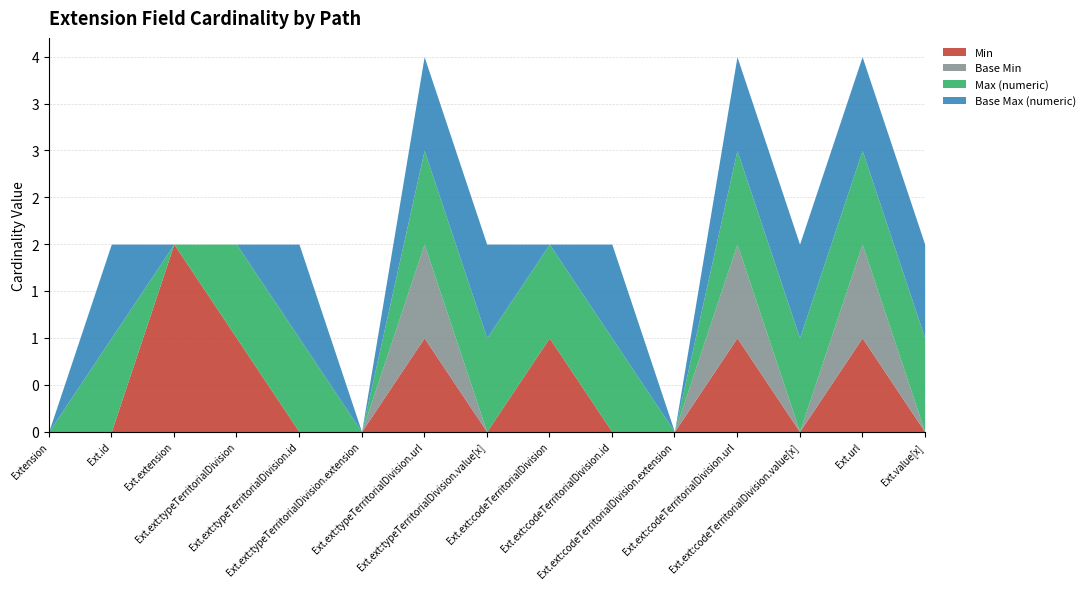

At how many categories does at least one series exceed 0?

12